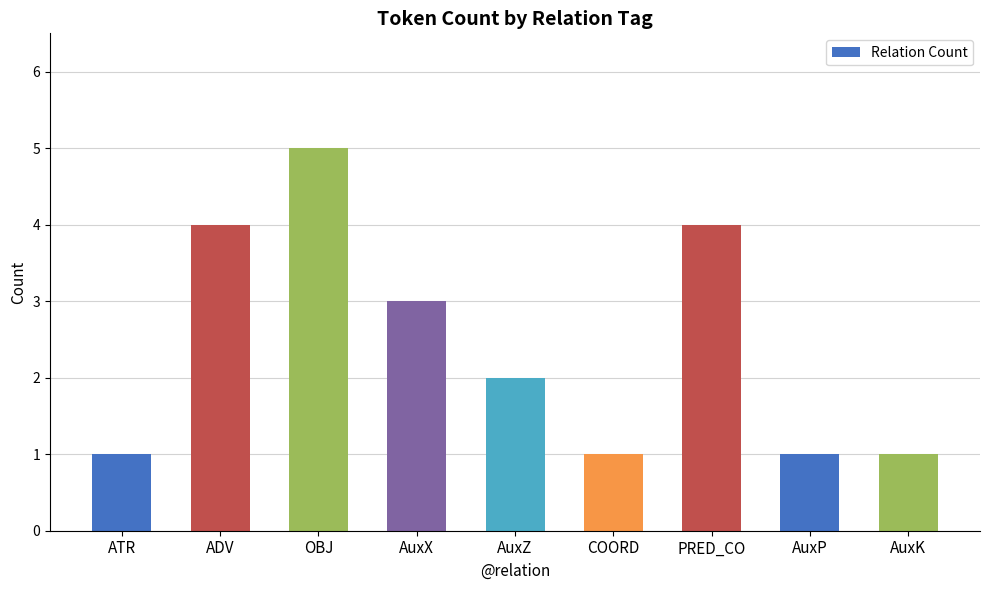

Which label corresponds to the largest value in the chart?

OBJ